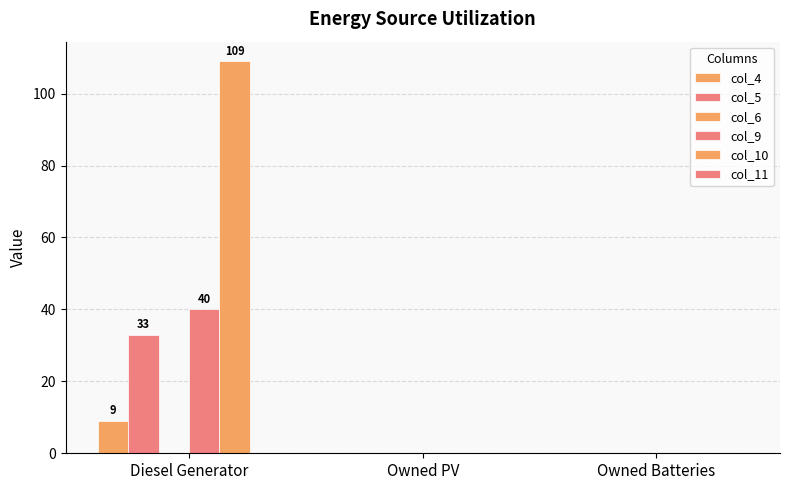

How many groups of bars are there?

3